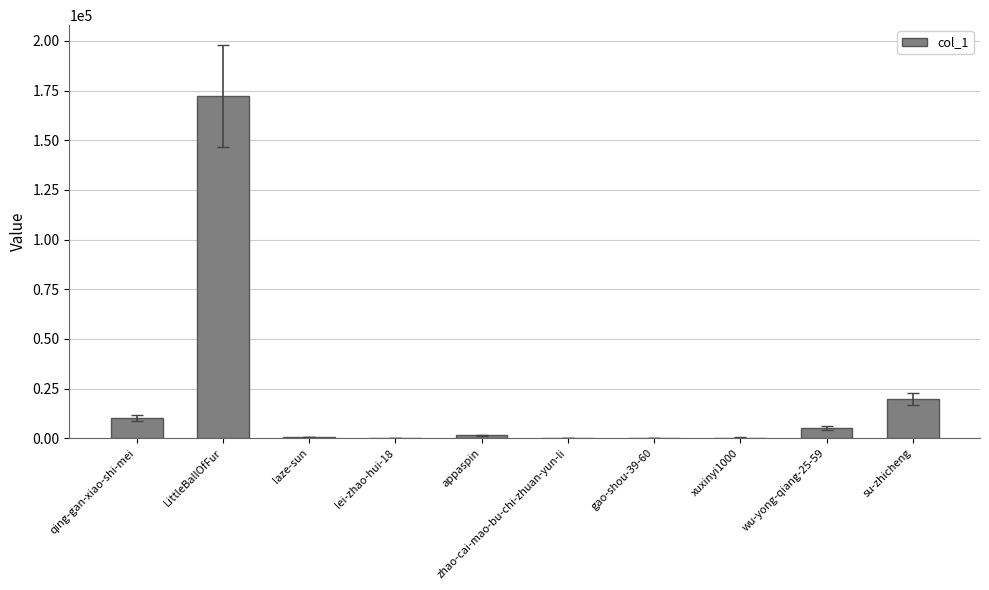

What is the difference between the values at gao-shou-39-60 and LittleBallOfFur?

172141